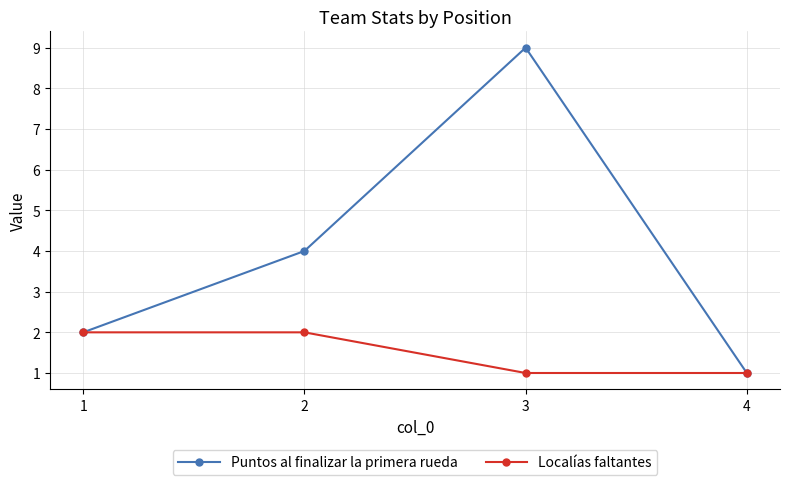

Does the chart display data point markers on the line(s)?

Yes